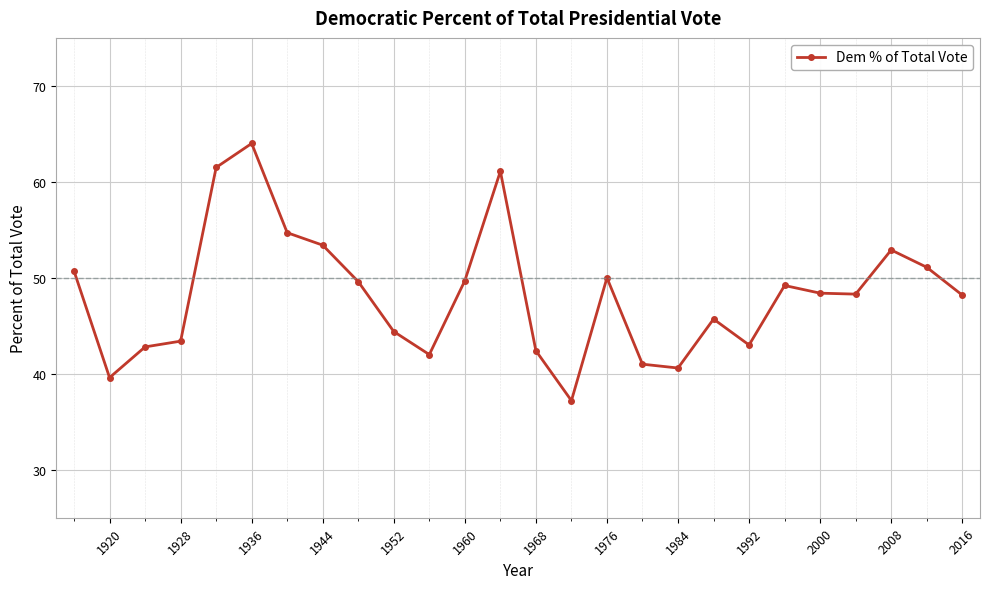

How many points are higher than both their immediate neighbors (excluding endpoints)?

6